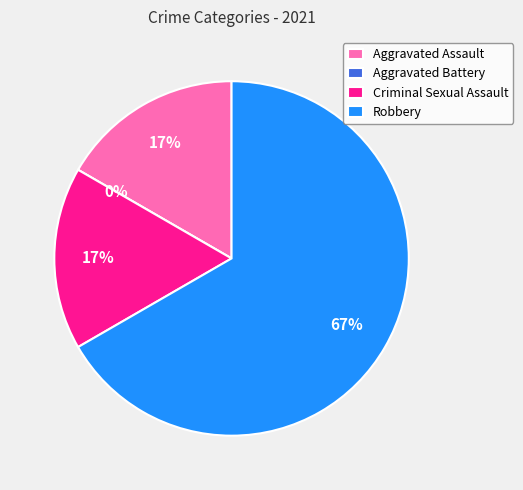

Is there any slice that represents more than half of the pie?

Yes